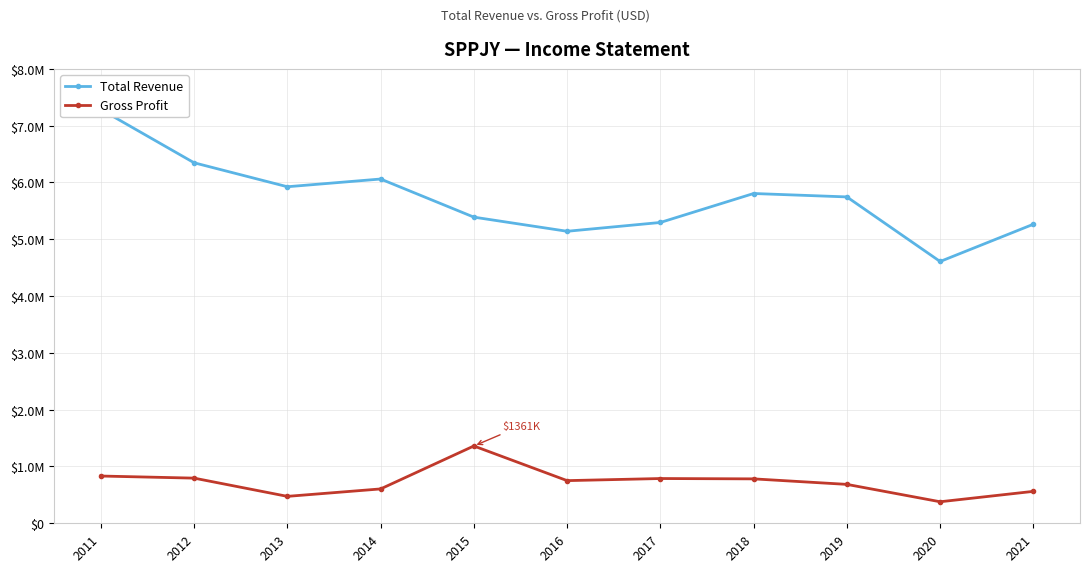

At which category does the chart reach its minimum across all series?

2020